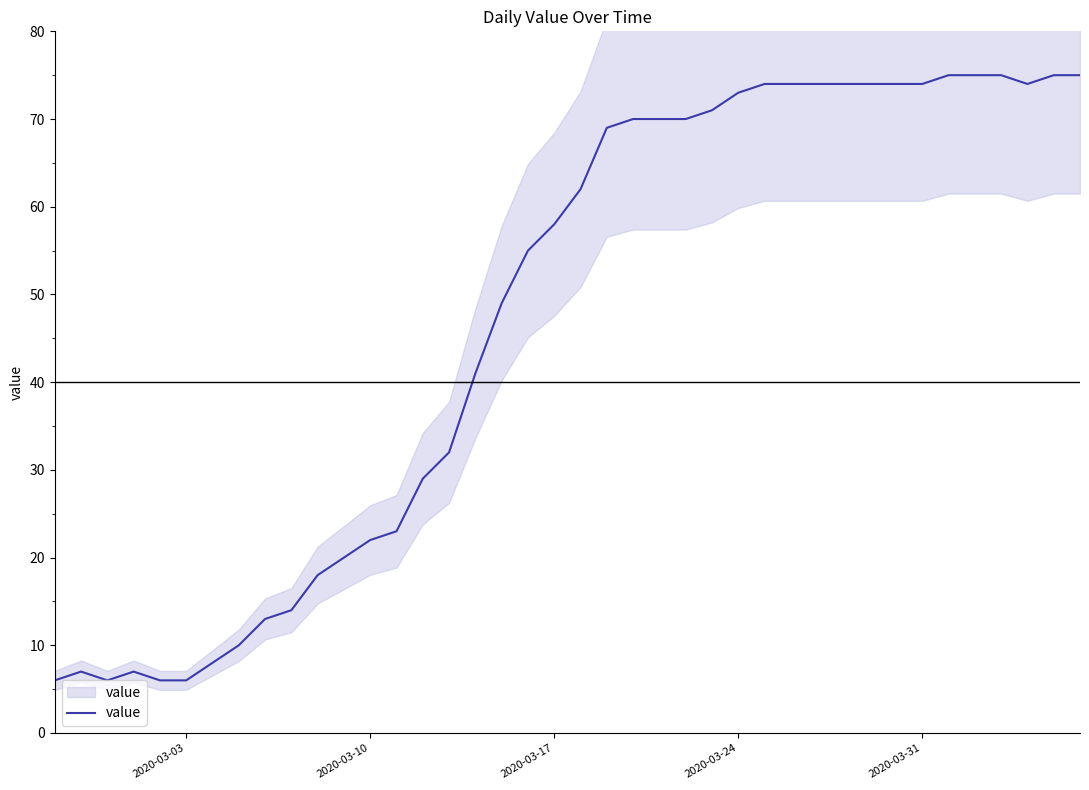

At which category does the chart reach its minimum across all series?

2020-03-03